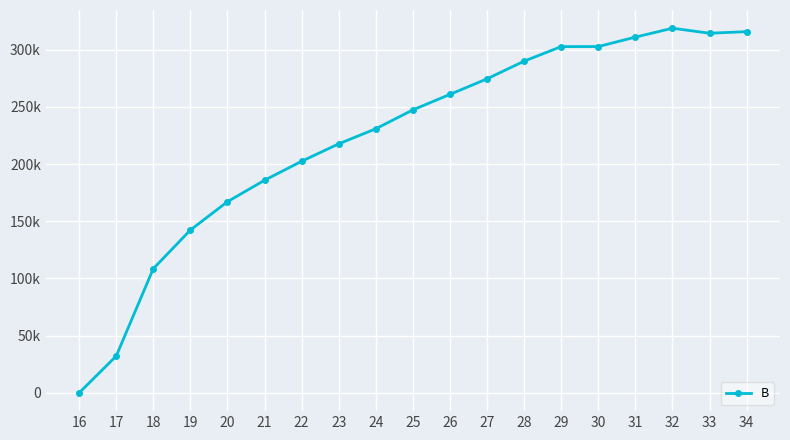

Where is the data nearest to the value 159344?

20